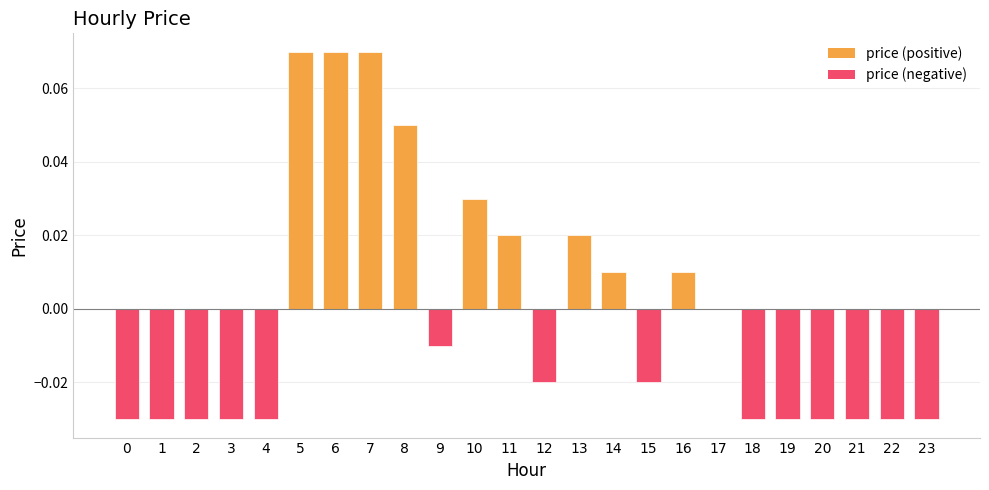

The chart shows a value of 0.0 at 14. True or false?

True